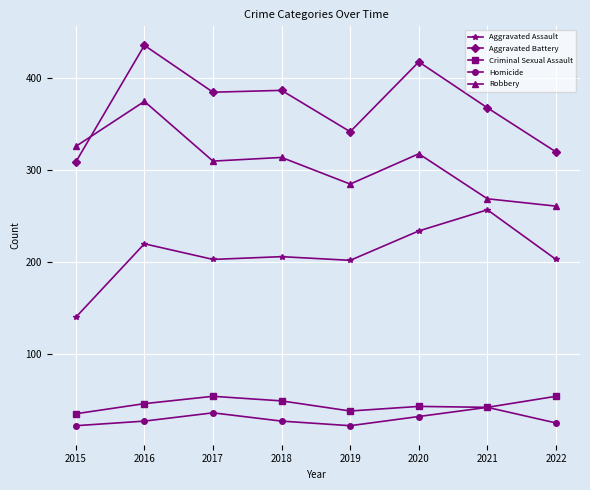

What is the sum of the Aggravated Assault values at 2015 and 2019?

342